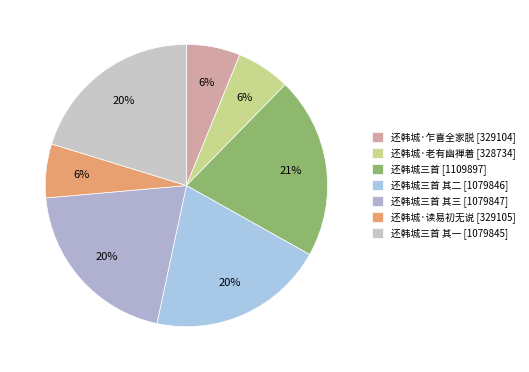

How many segments does this pie chart have?

7